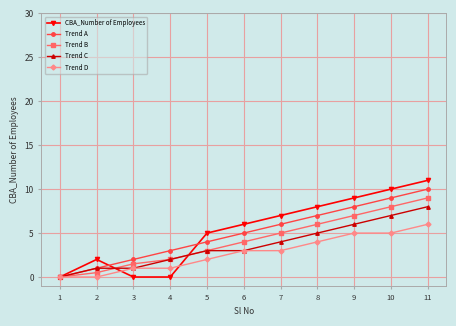

At which category is the sum across all series the highest?

11